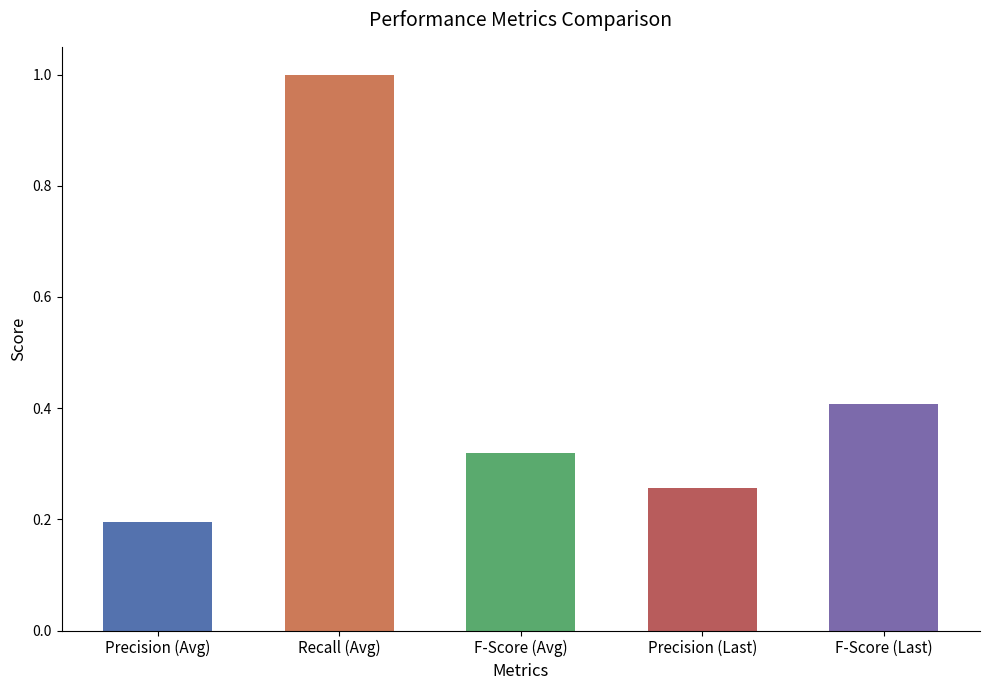

Where is the data nearest to the value 0?

Precision (Avg)